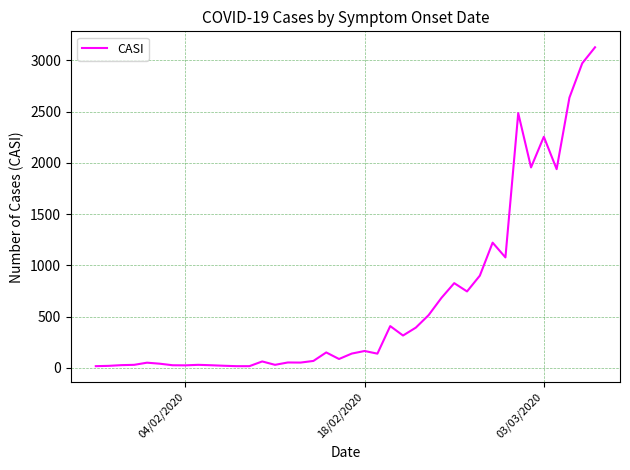

What is the difference between the maximum and minimum values?

3111